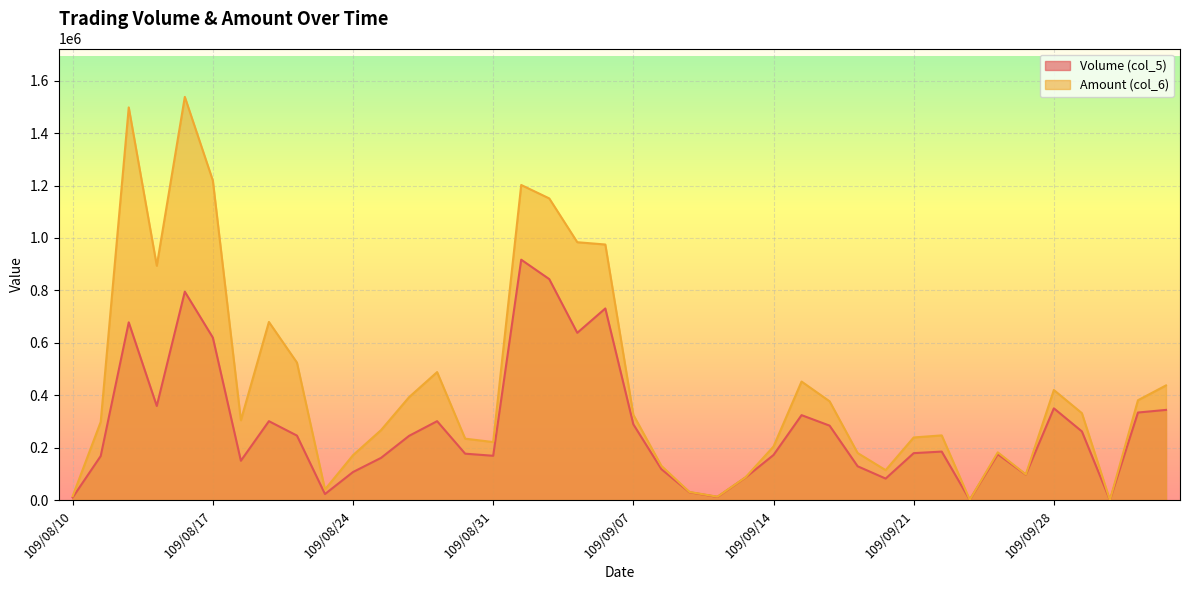

How many lines are shown in the chart?

2